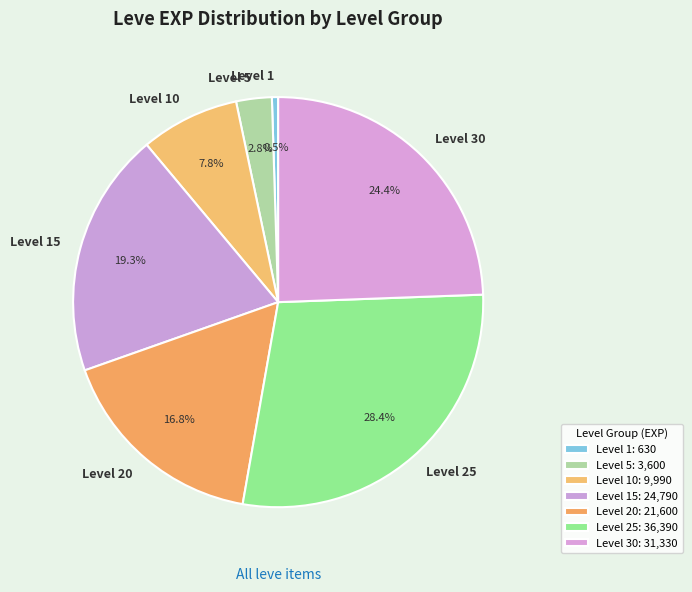

Which has a higher value, Level 10 or Level 30?

Level 30